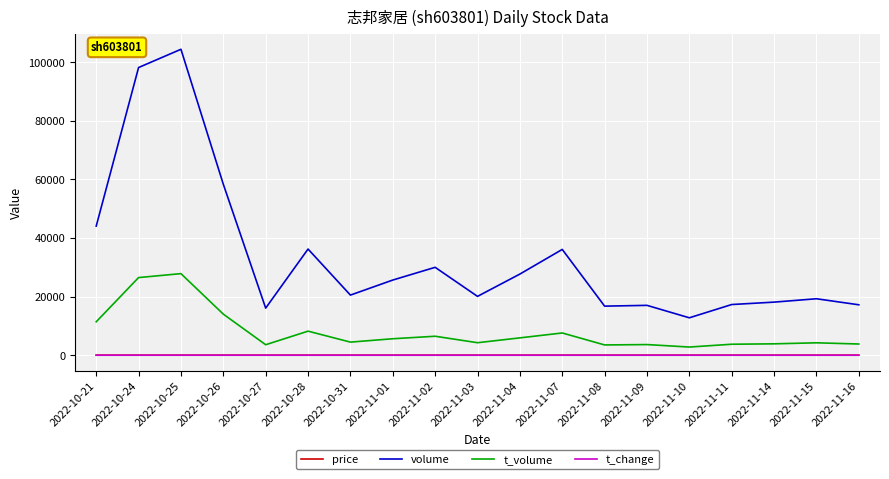

Which series has the largest total across all categories?

volume